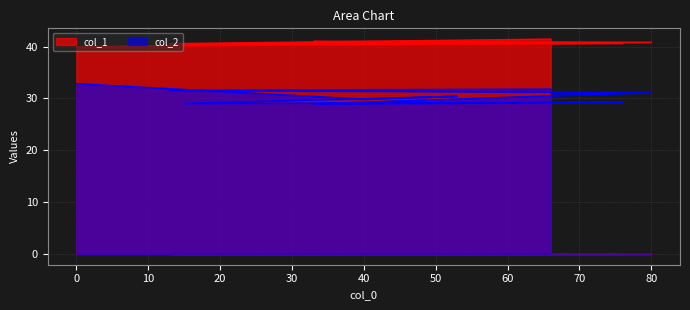

Which series has the largest total across all categories?

col_1